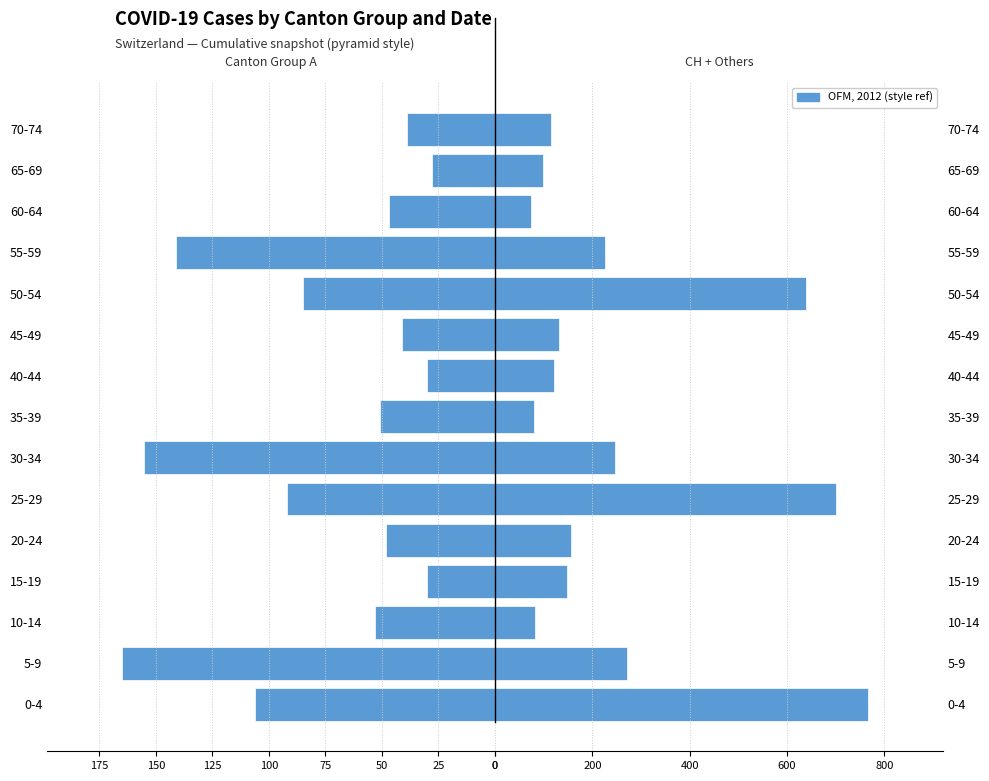

What is the difference between the CH Total values at 0-4 and 55-59?

541